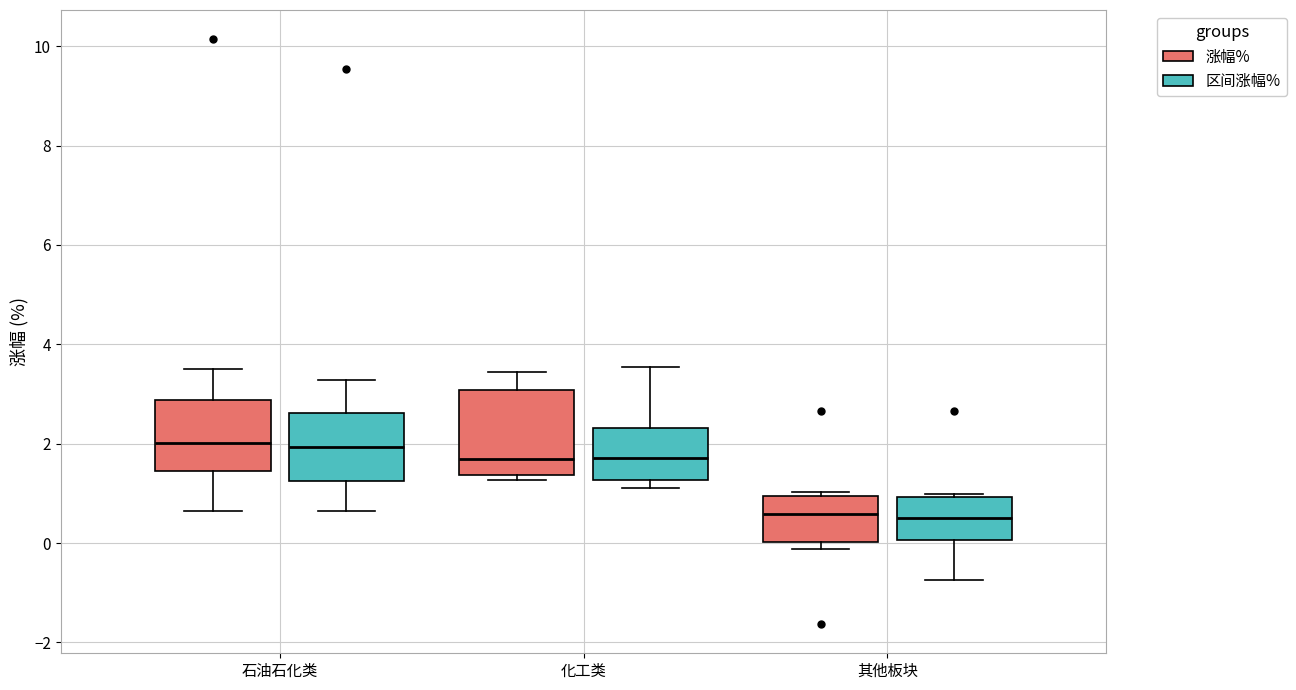

Where is the upper edge of the box for 其他板块 (涨幅%) on the y-axis? The values are not printed on the chart, so give them approximately, as read against the axis.

1.0